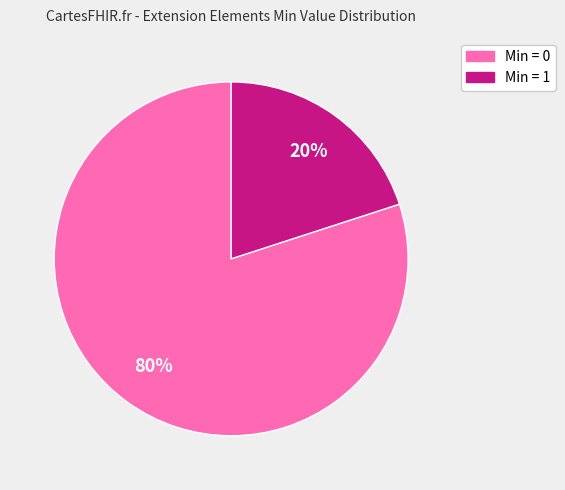

To the nearest percent, what is the average slice percentage?

50%